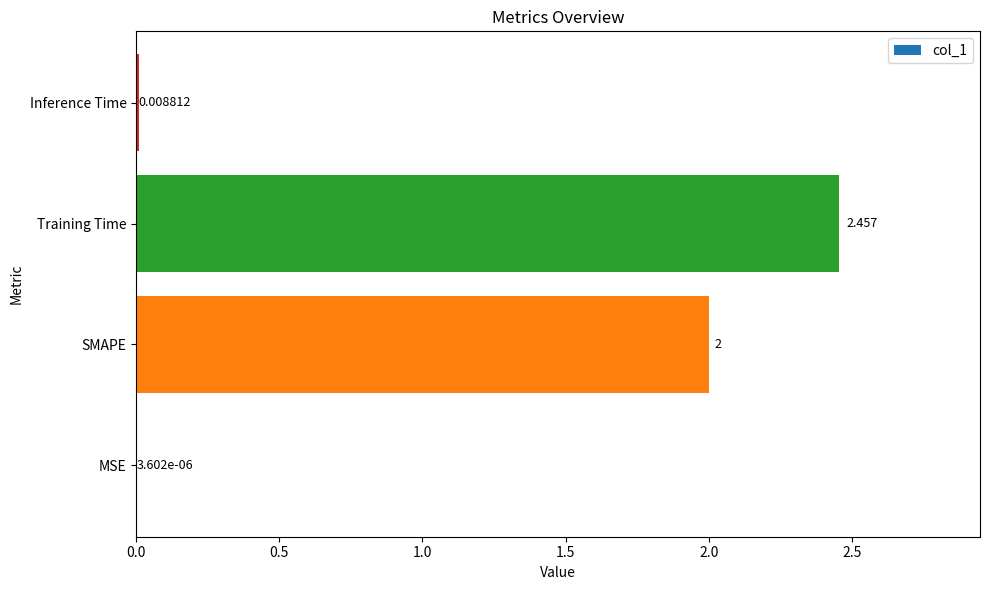

Where is the data nearest to the value 1?

Inference Time